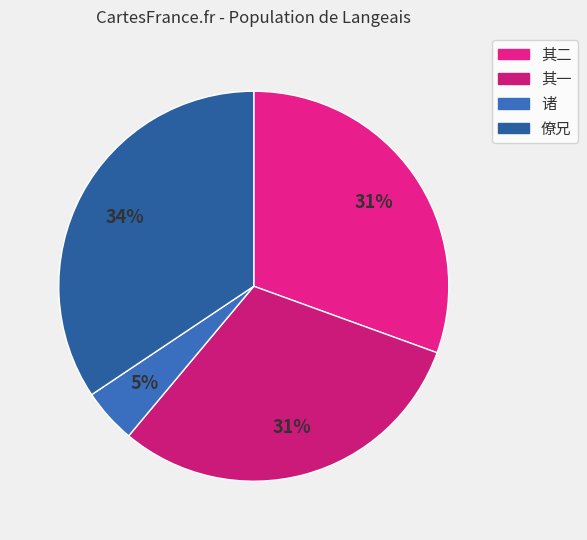

How many segments does this pie chart have?

4